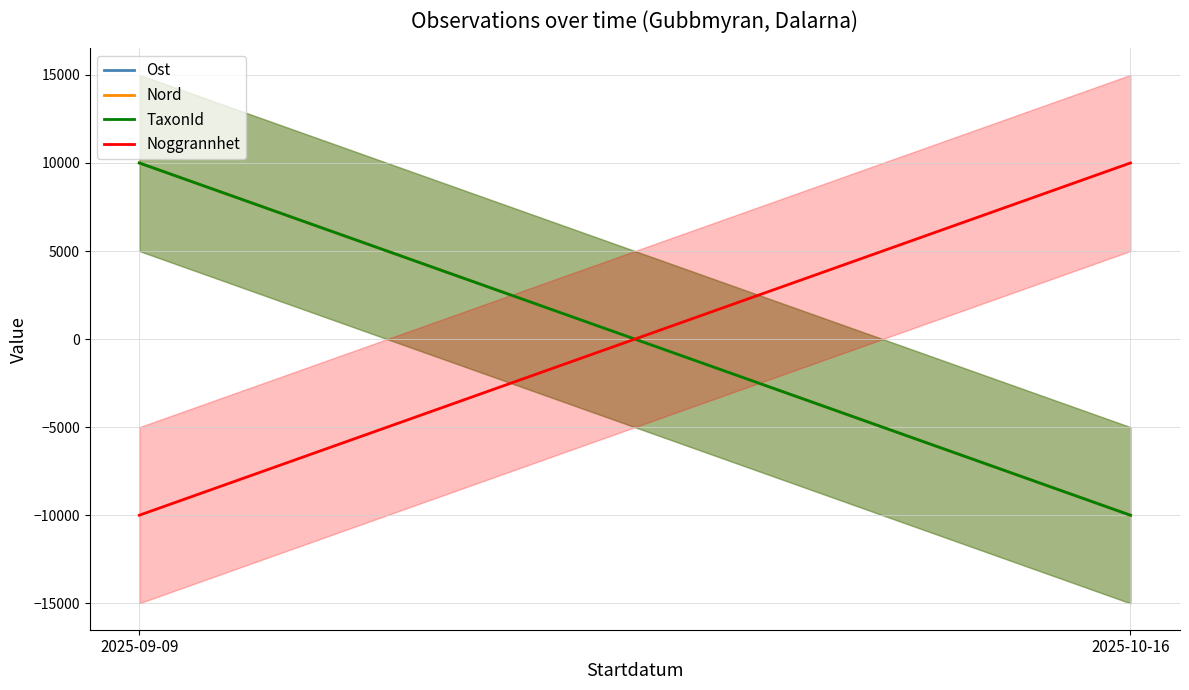

Rank the series at 2025-09-09 from lowest to highest value.

Noggrannhet, Nord, TaxonId, Ost